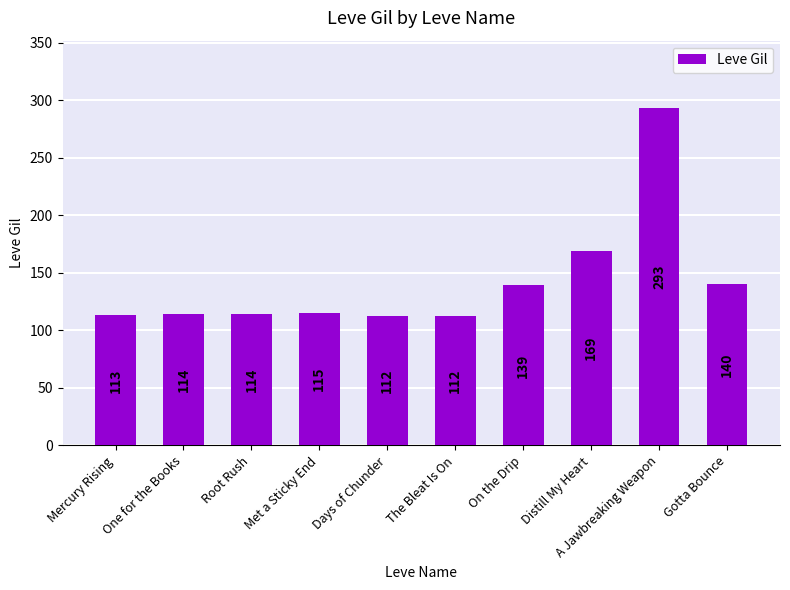

What is the change in value from Mercury Rising to Met a Sticky End?

+2